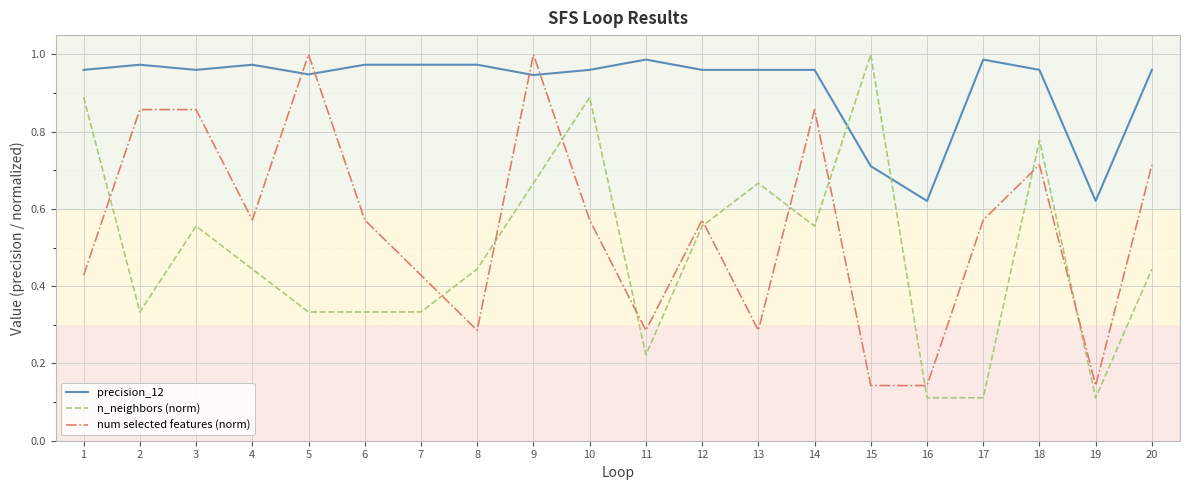

Between which two adjacent categories do n_neighbors (norm) and num selected features (norm) first intersect?

1 and 2